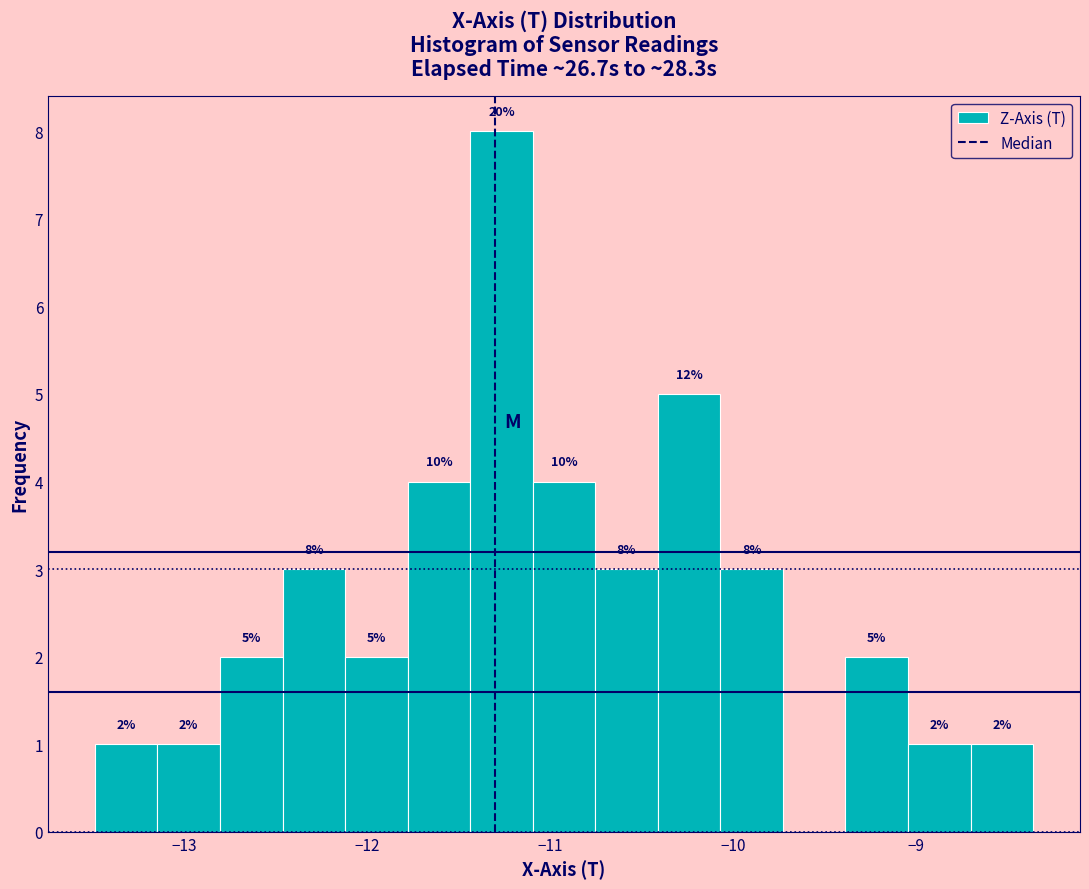

Around what value on the x-axis is the tallest bar? Give the approximate position of its centre, as read against the axis.

-11.3